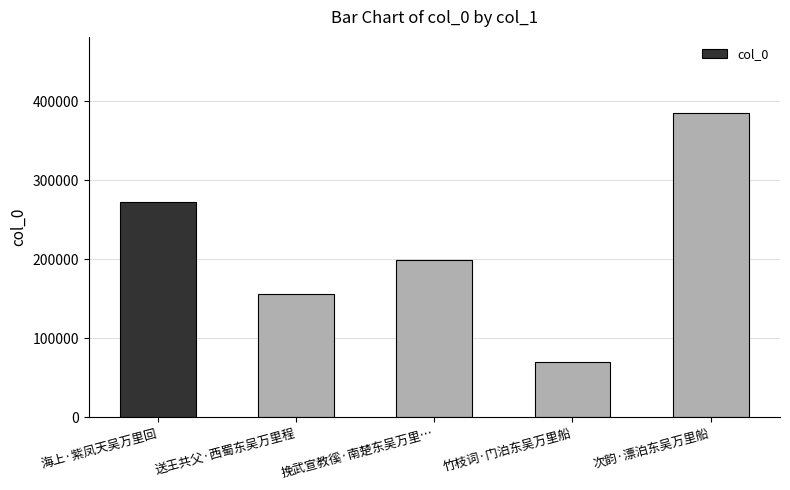

What is the value of the 4th bar from the left?

69442